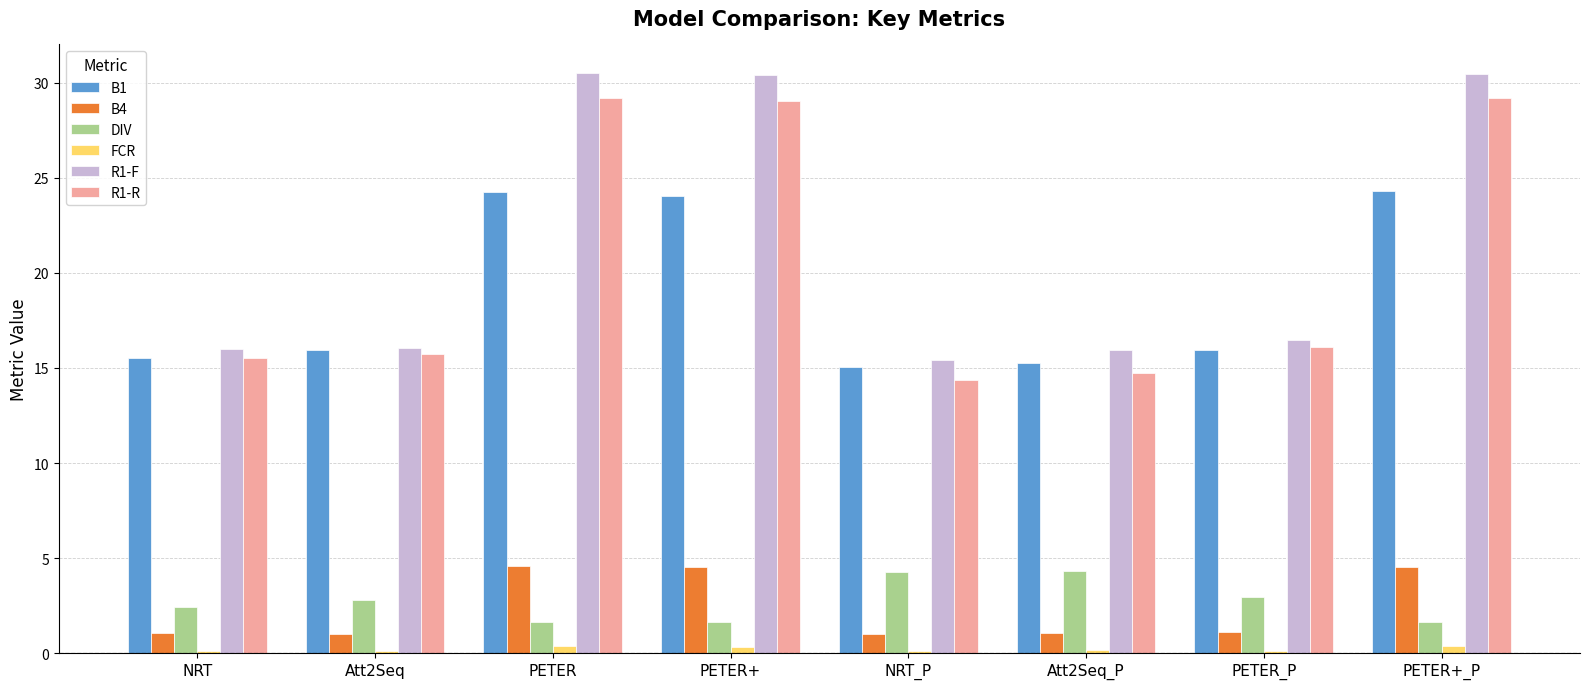

What is the sum of all FCR values?

1.6